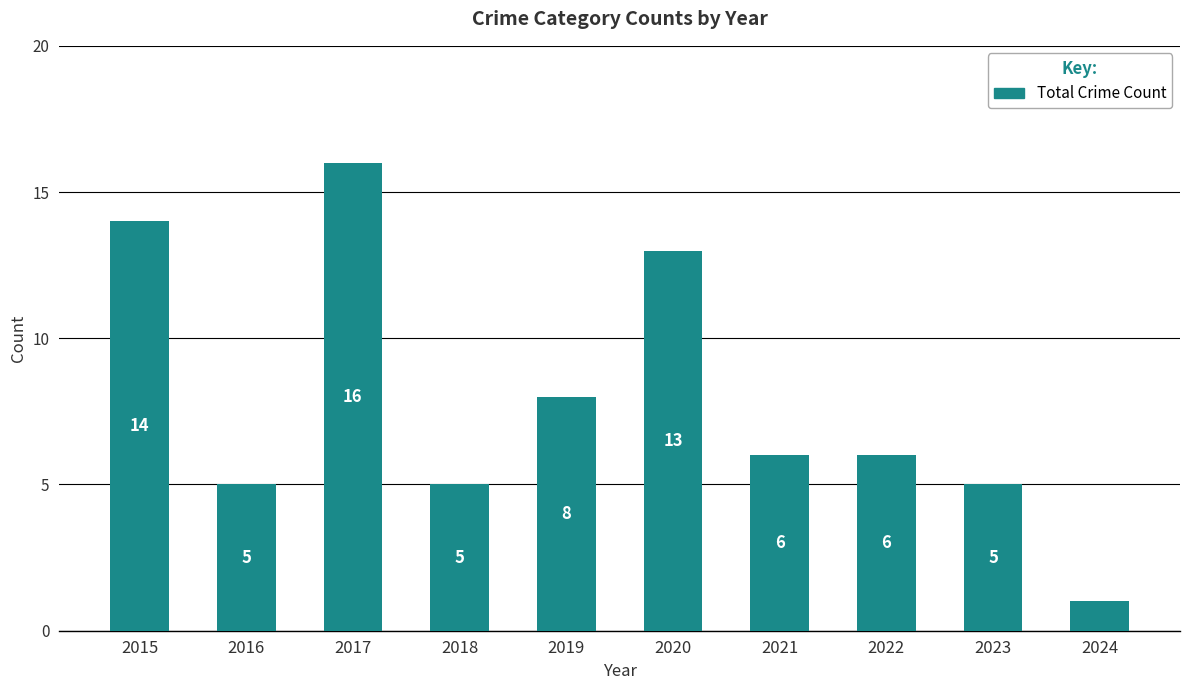

What is the ratio of the value at 2016 to the value at 2024?

5.0